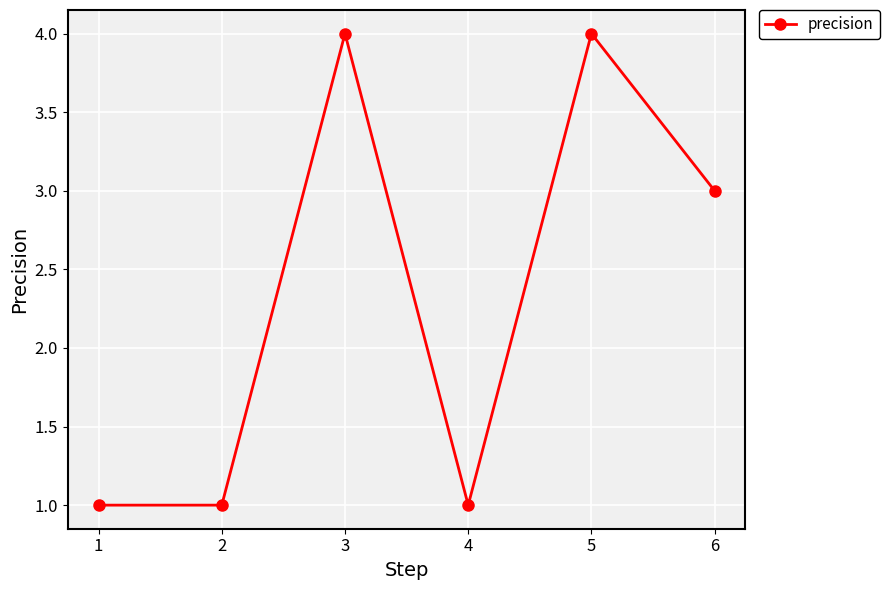

Is this an area chart (filled region under the line)?

No